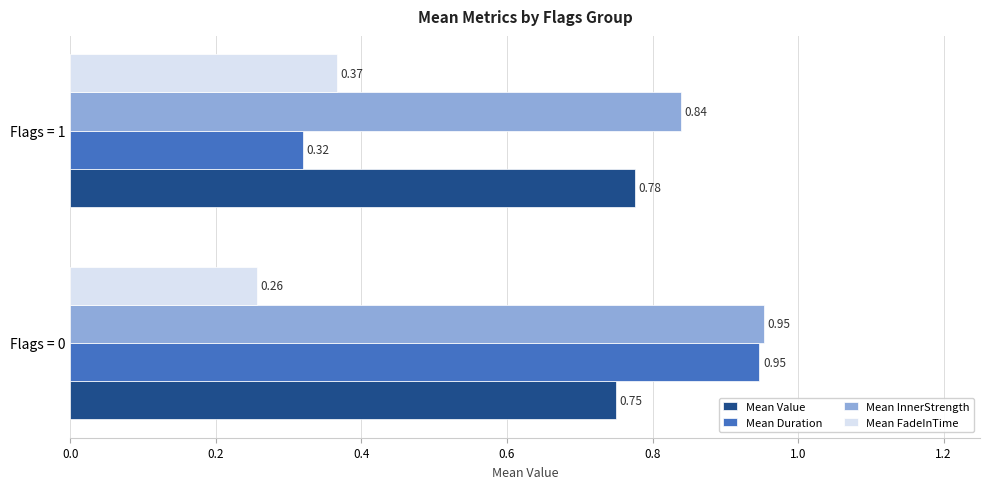

What is the total value across all series at Flags = 1?

2.3